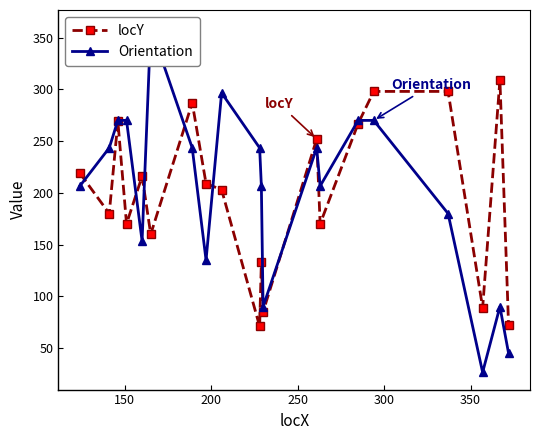

What is the value of the locY point at the 15th from the left?

267